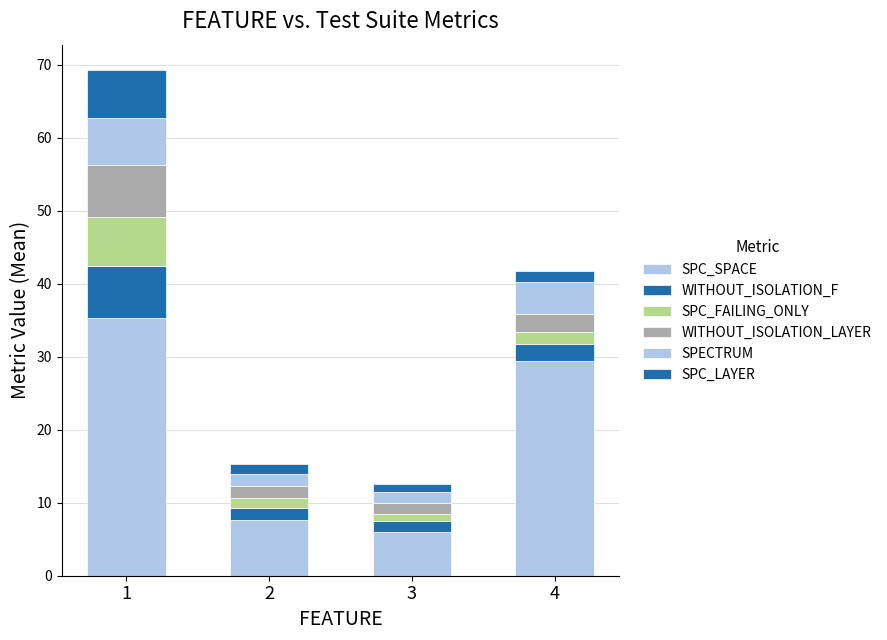

How many bars are there in total?

4